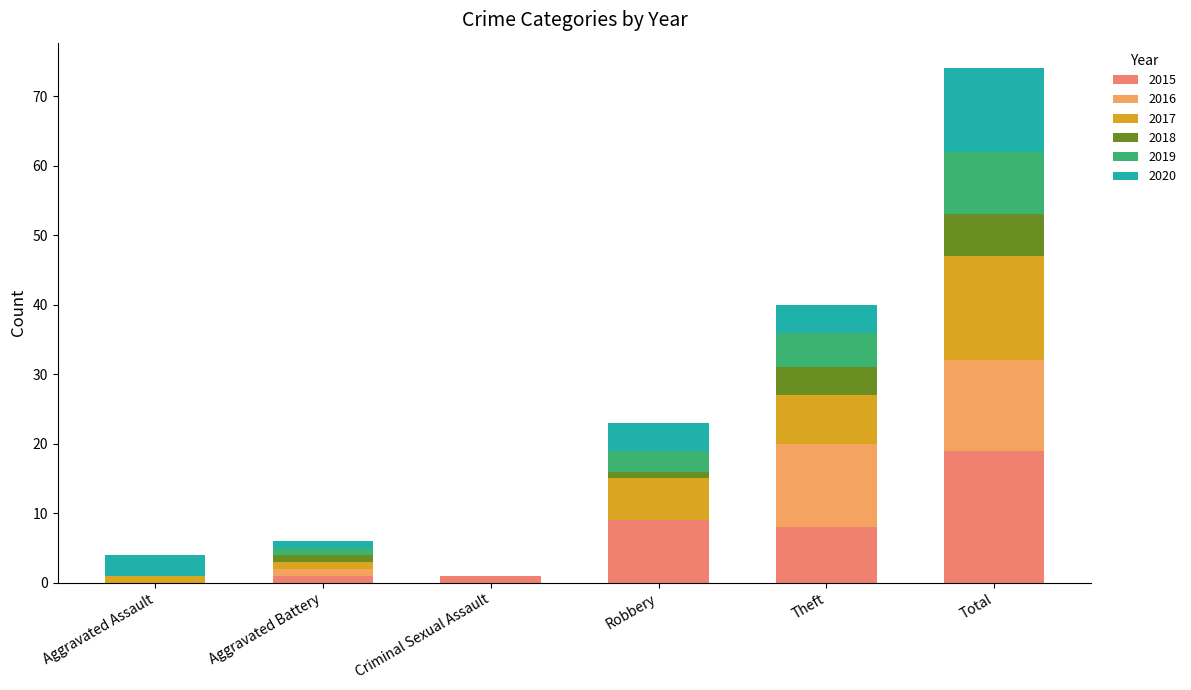

How many positive values does the 2015 series have?

5